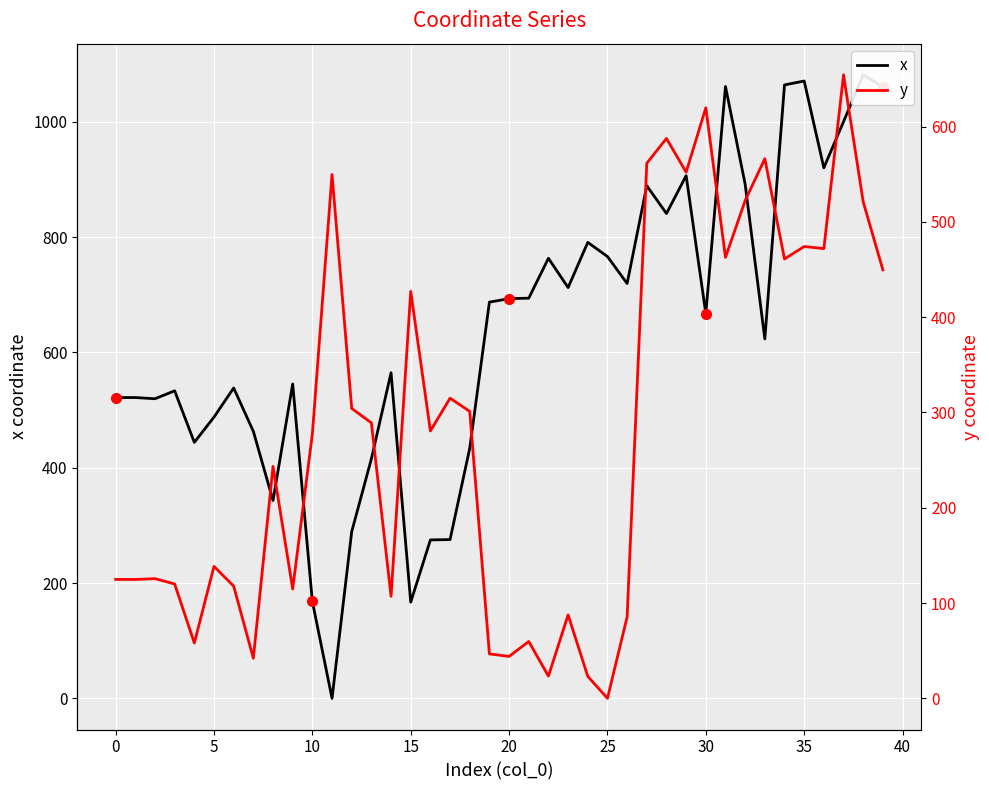

How many lines are shown in the chart?

2